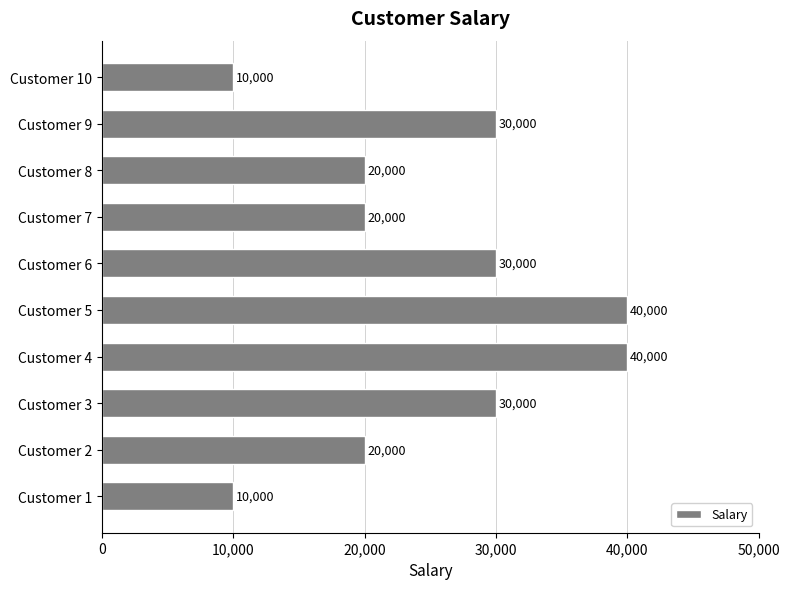

Approximately how many times larger is the value at Customer 7 compared to Customer 1?

2.0